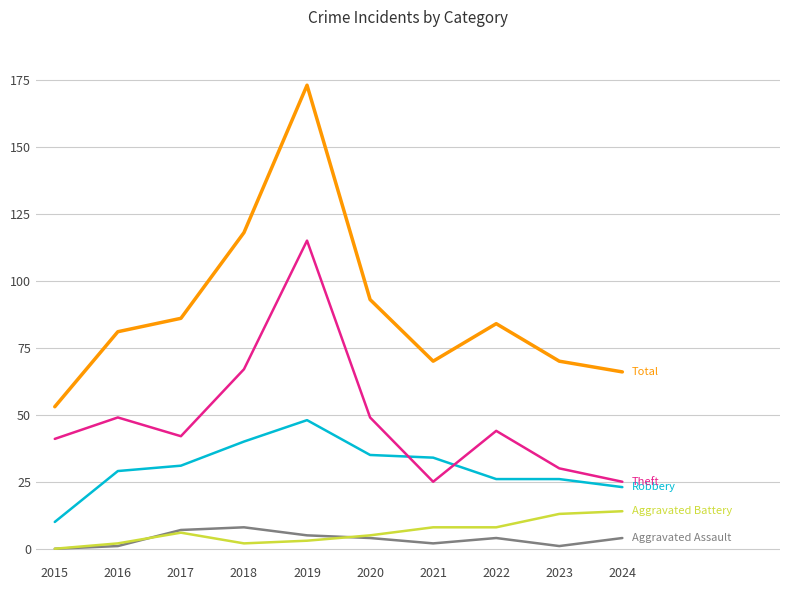

At which category does the chart reach its peak across all series?

2019